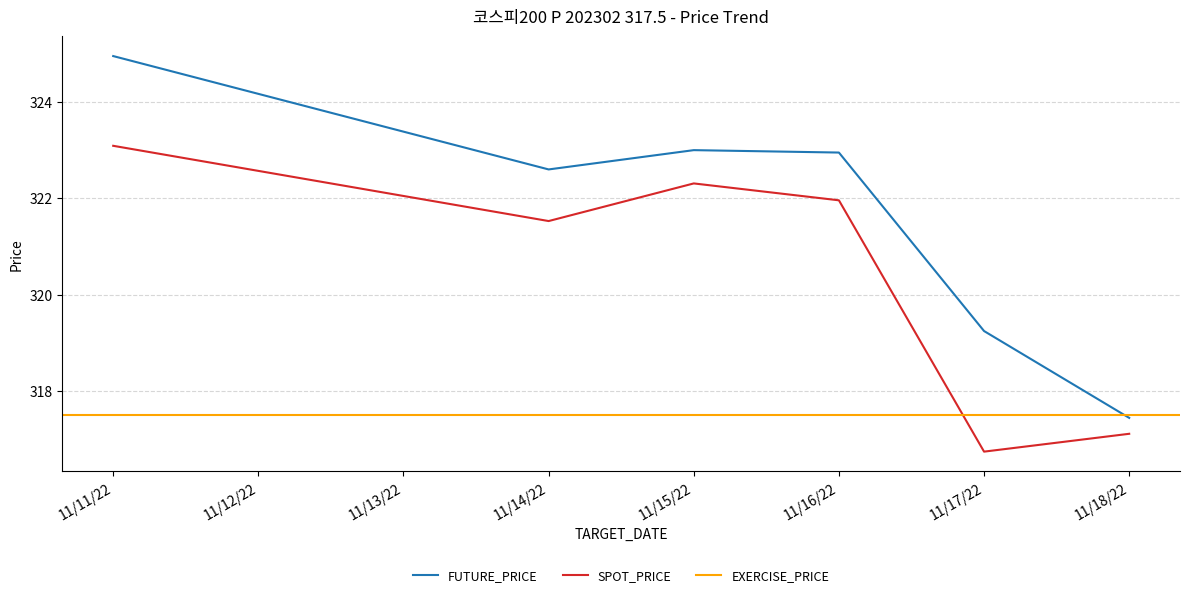

Where is FUTURE_PRICE nearest to the value 321?

11/14/22